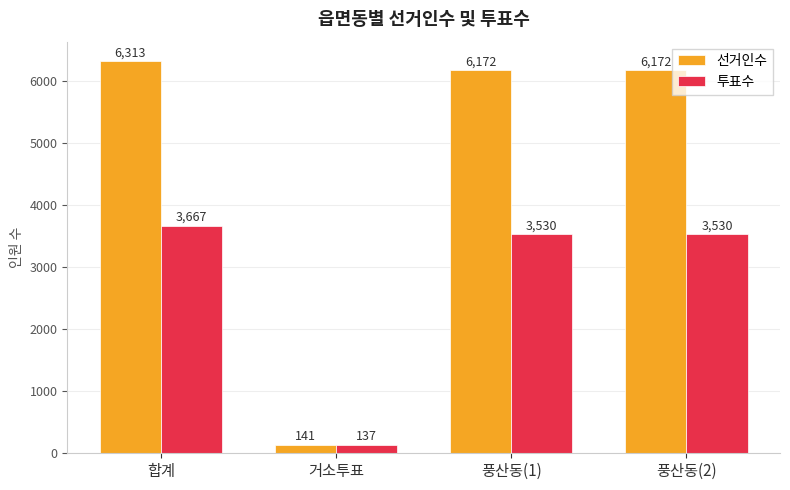

Which series has the widest spread of values?

선거인수